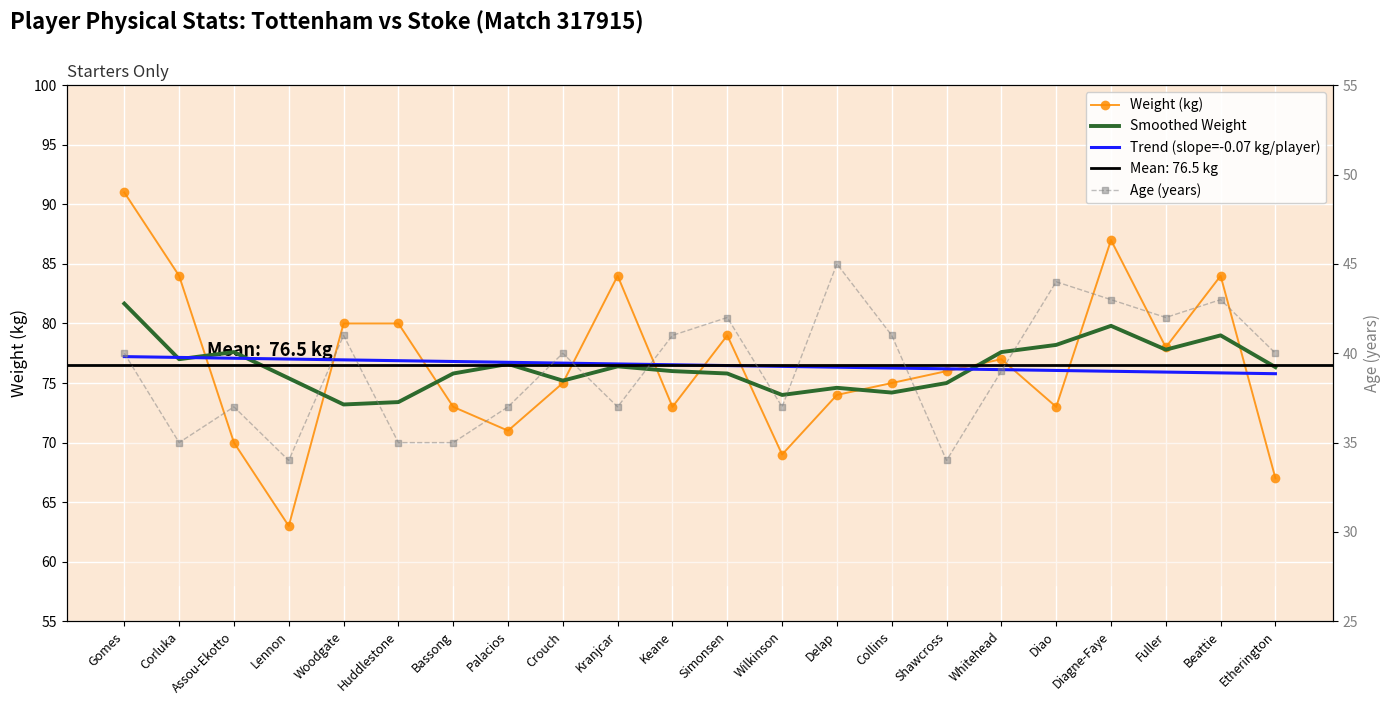

What is the highest value of the Weight (kg) series?

91.0